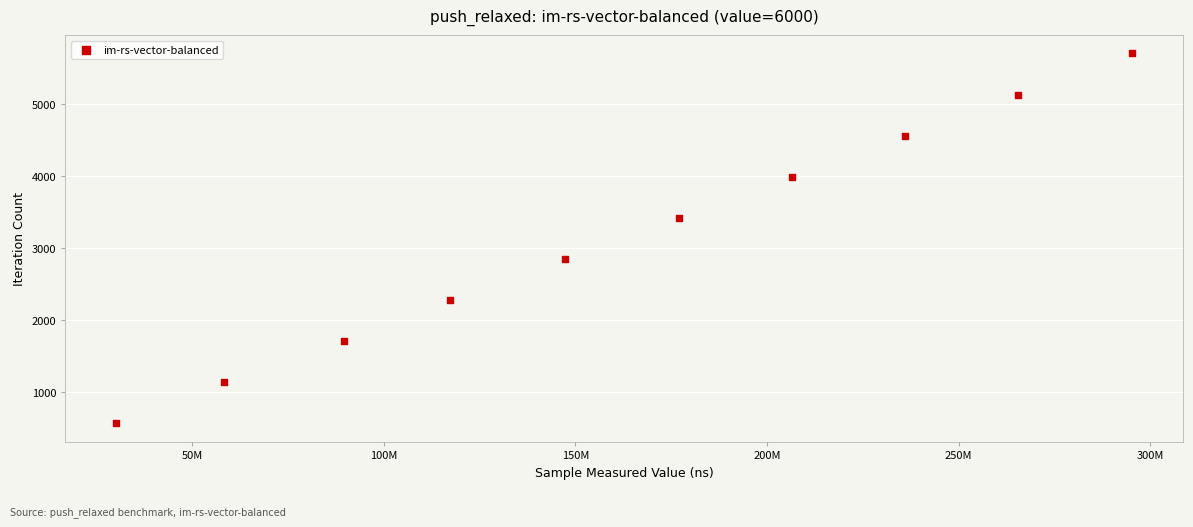

What is the average Y value?

3135